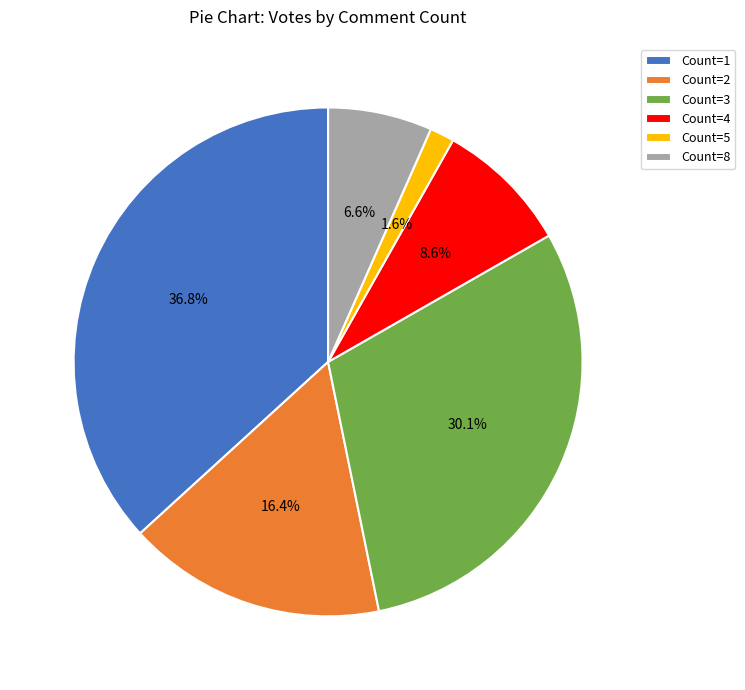

Does Count=5 account for over 50% of the chart?

No